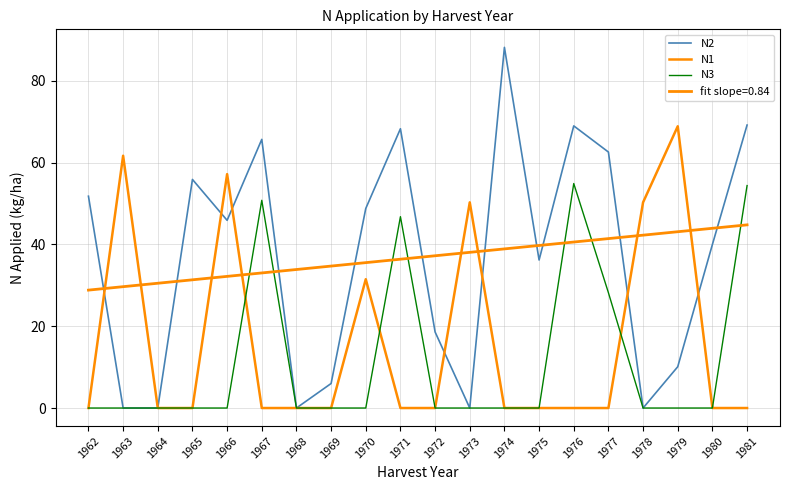

How many lines are shown in the chart?

4